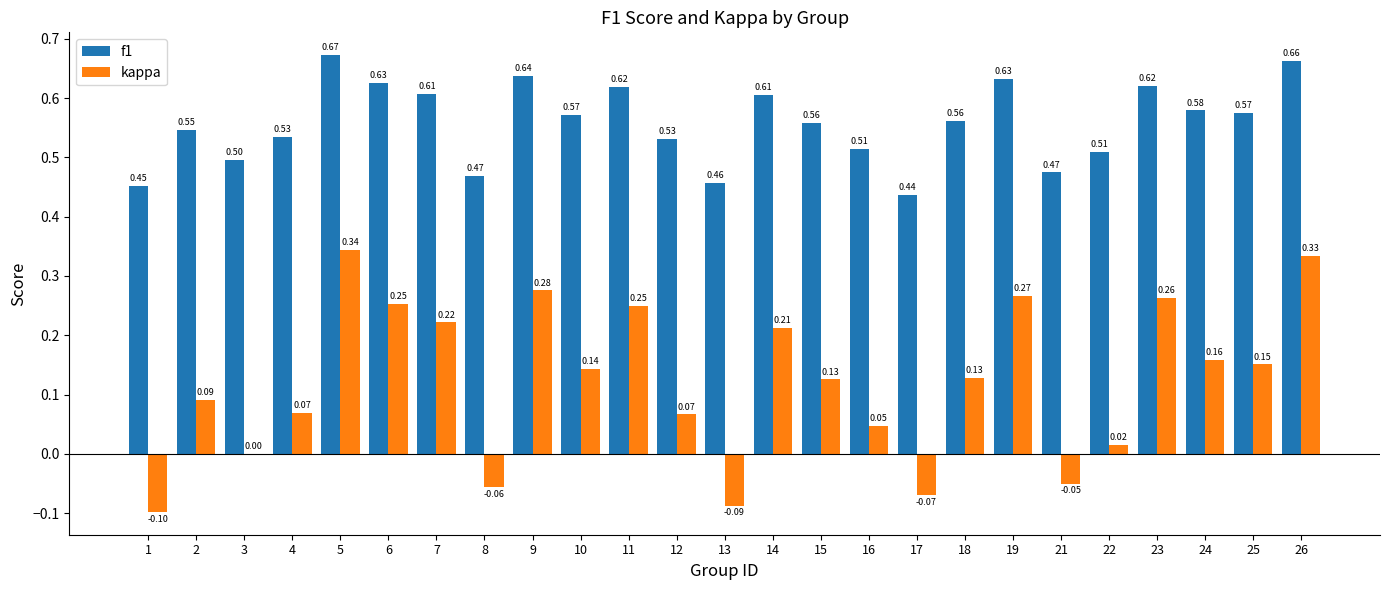

Is the value of kappa at 18 greater than the value of f1 at 15?

No